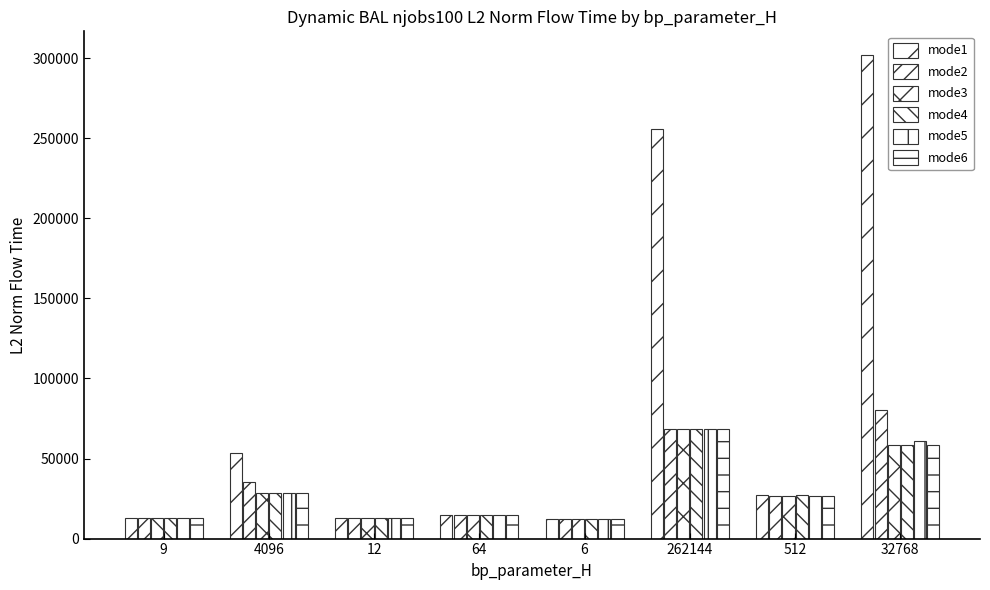

Are the bars grouped side by side (vs. stacked)?

Yes